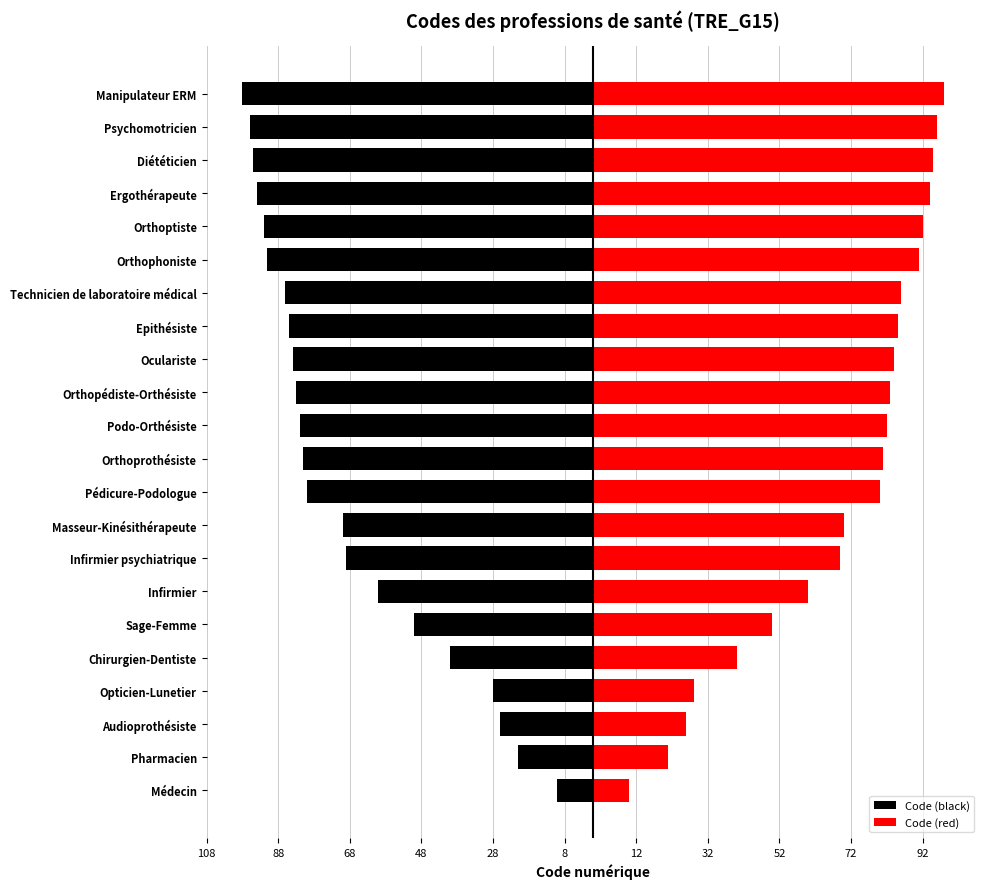

Rank the series at Ergothérapeute from highest to lowest value.

Code (red), Code (black)